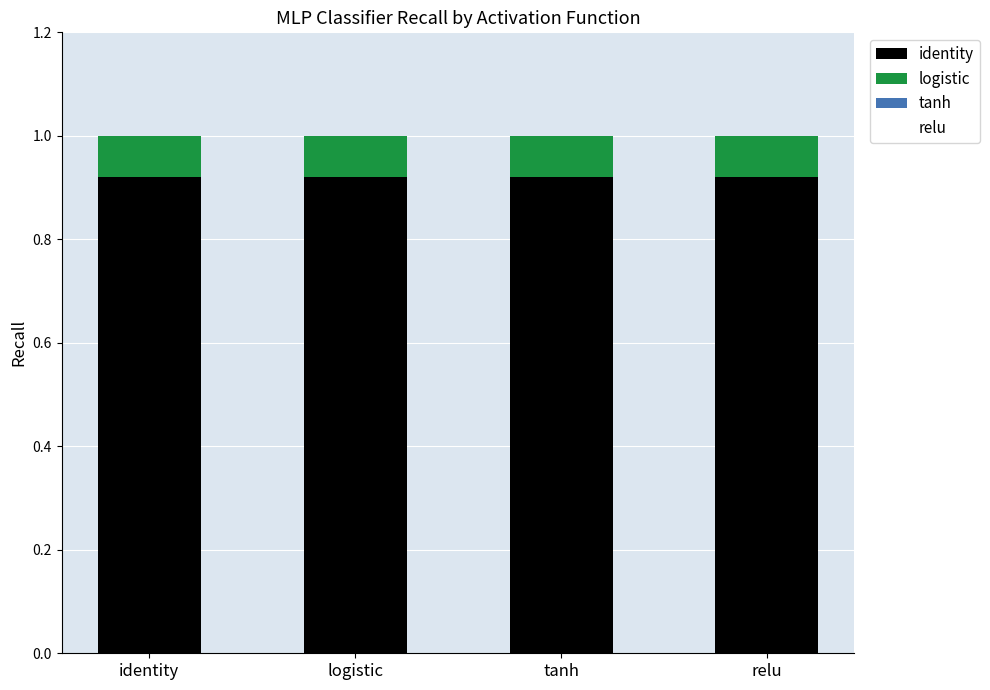

Are the bars grouped side by side (vs. stacked)?

No